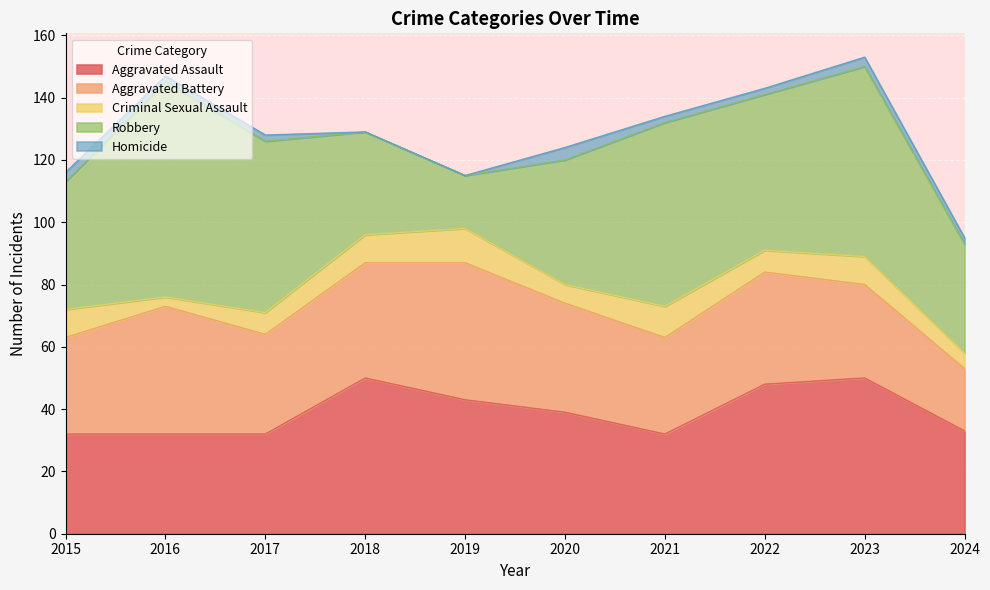

True or false: Robbery and Aggravated Assault intersect in this chart.

True